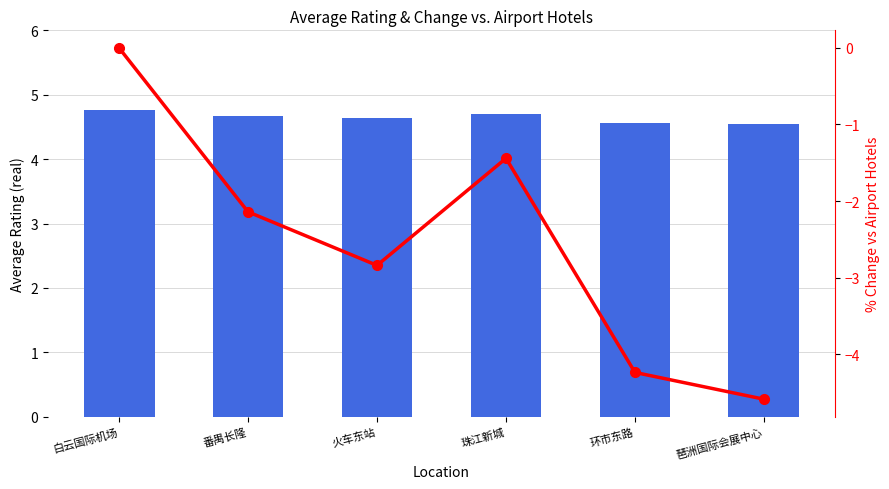

Does the chart contain stacked bars?

No